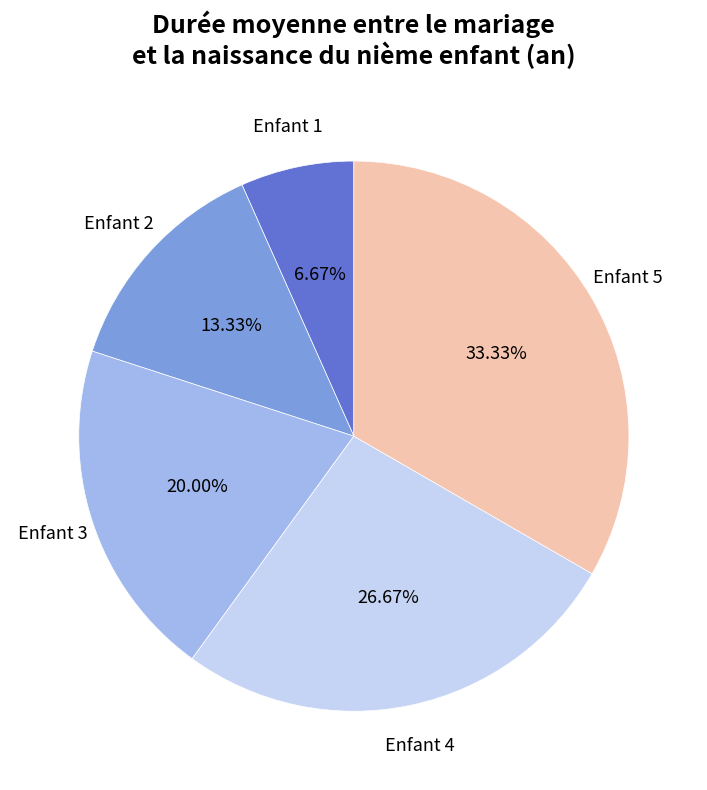

To the nearest percent, what is the difference between the largest and smallest slice percentages?

27%